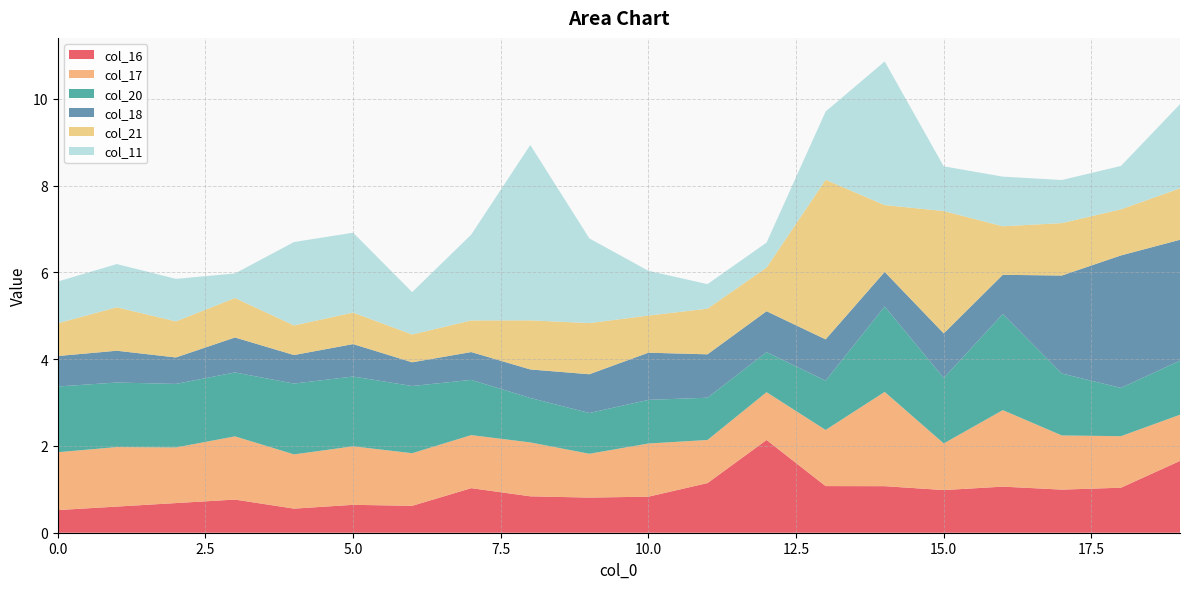

Reading right to left, transcribe all the data shown in this chart.

col_16: 19=1.7	18=1.0	17=1.0	16=1.1	15=1.0	14=1.1	13=1.1	12=2.1	11=1.1	10=0.8	9=0.8	8=0.8	7=1.0	6=0.6	5=0.6	4=0.6	3=0.8	2=0.7	1=0.6	0=0.5
col_17: 19=1.1	18=1.2	17=1.2	16=1.8	15=1.1	14=2.2	13=1.3	12=1.1	11=1.0	10=1.2	9=1.0	8=1.2	7=1.2	6=1.2	5=1.3	4=1.3	3=1.5	2=1.3	1=1.4	0=1.3
col_20: 19=1.2	18=1.1	17=1.4	16=2.2	15=1.5	14=2.0	13=1.1	12=0.9	11=1.0	10=1.0	9=0.9	8=1.0	7=1.3	6=1.5	5=1.6	4=1.6	3=1.5	2=1.5	1=1.5	0=1.5
col_18: 19=2.8	18=3.1	17=2.3	16=0.9	15=1.0	14=0.8	13=1.0	12=0.9	11=1.0	10=1.1	9=0.9	8=0.7	7=0.6	6=0.5	5=0.7	4=0.7	3=0.8	2=0.6	1=0.7	0=0.7
col_21: 19=1.2	18=1.1	17=1.2	16=1.1	15=2.8	14=1.5	13=3.7	12=1.0	11=1.1	10=0.9	9=1.2	8=1.1	7=0.7	6=0.6	5=0.7	4=0.7	3=0.9	2=0.8	1=1.0	0=0.8
col_11: 19=1.9	18=1.0	17=1.0	16=1.1	15=1.0	14=3.3	13=1.6	12=0.6	11=0.6	10=1.0	9=2.0	8=4.0	7=2.0	6=1.0	5=1.8	4=1.9	3=0.6	2=1.0	1=1.0	0=1.0